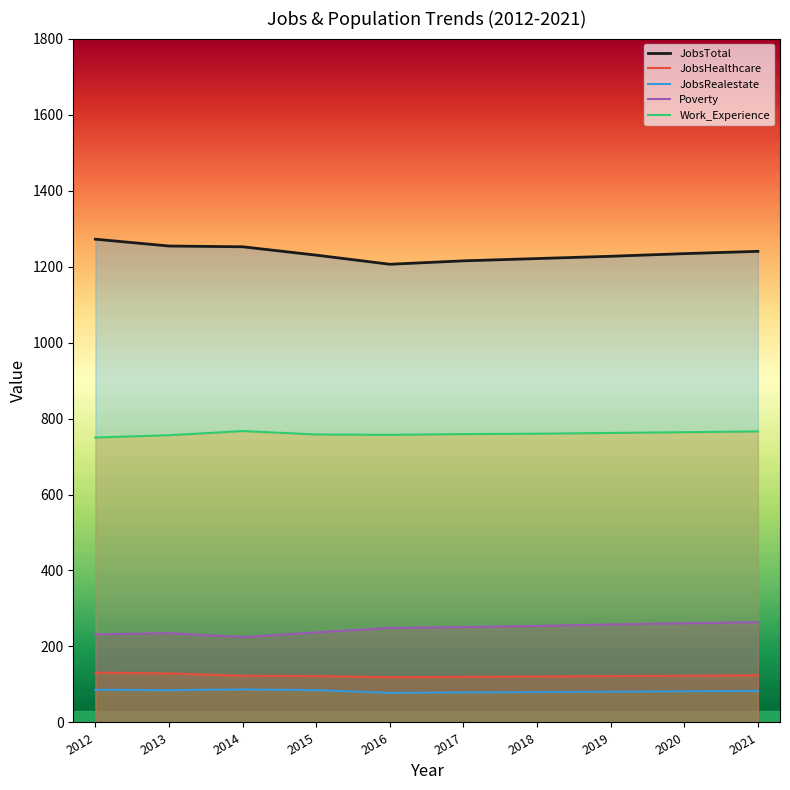

What is the maximum value shown in the chart?

1272